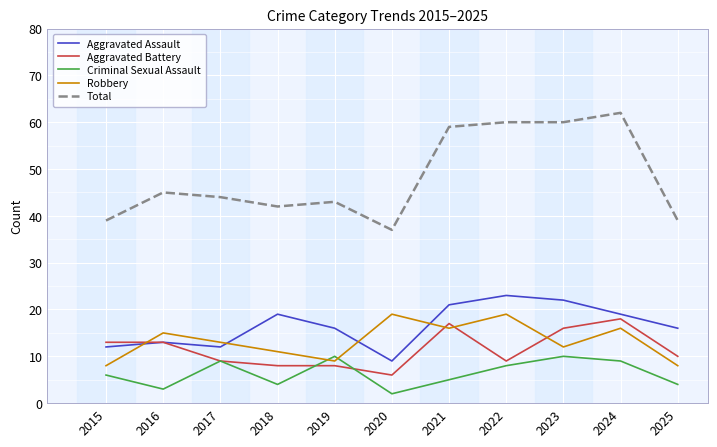

At which label does Total first exceed 44?

2016